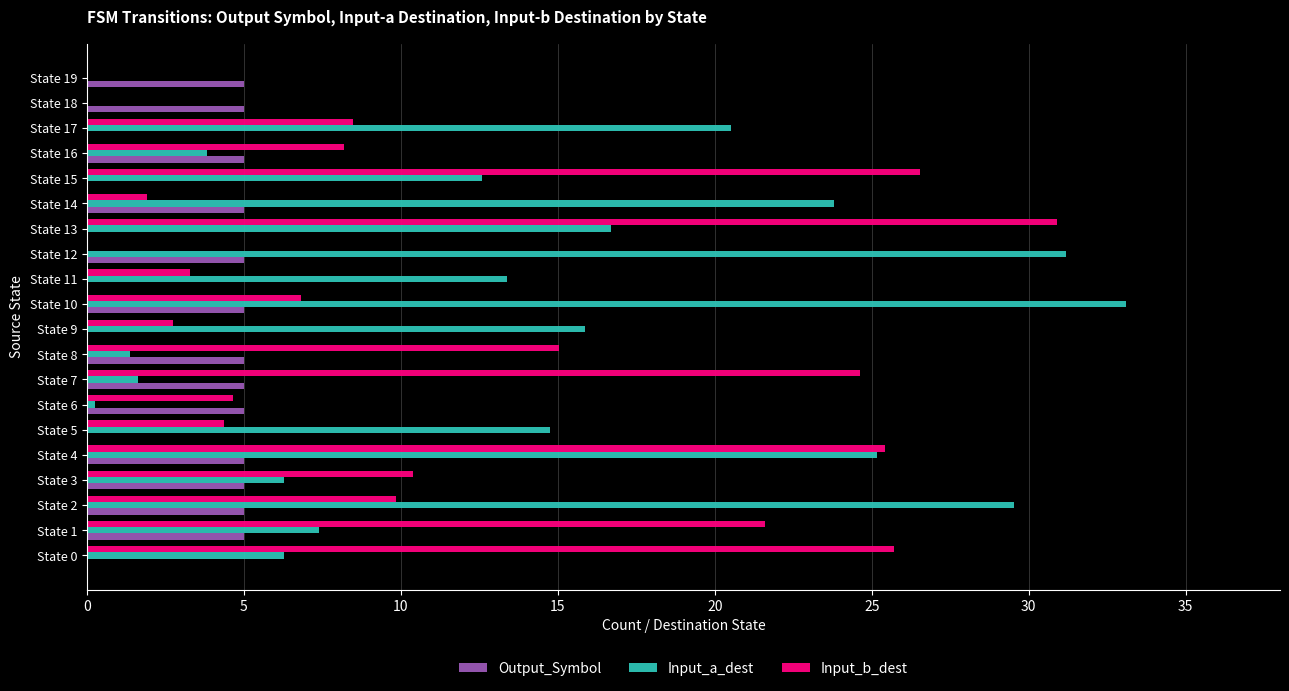

The Input_b_dest series shows 43.7 at State 4. True or false?

False